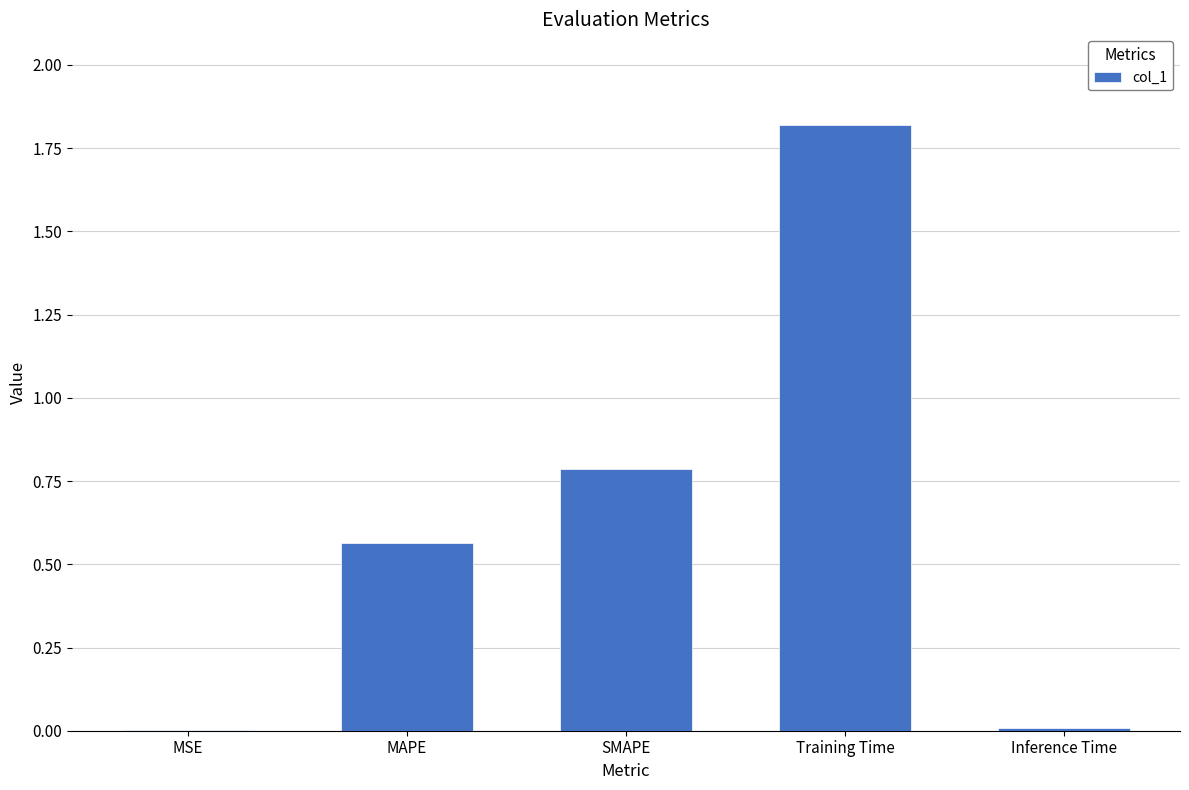

Are the bars horizontal?

No